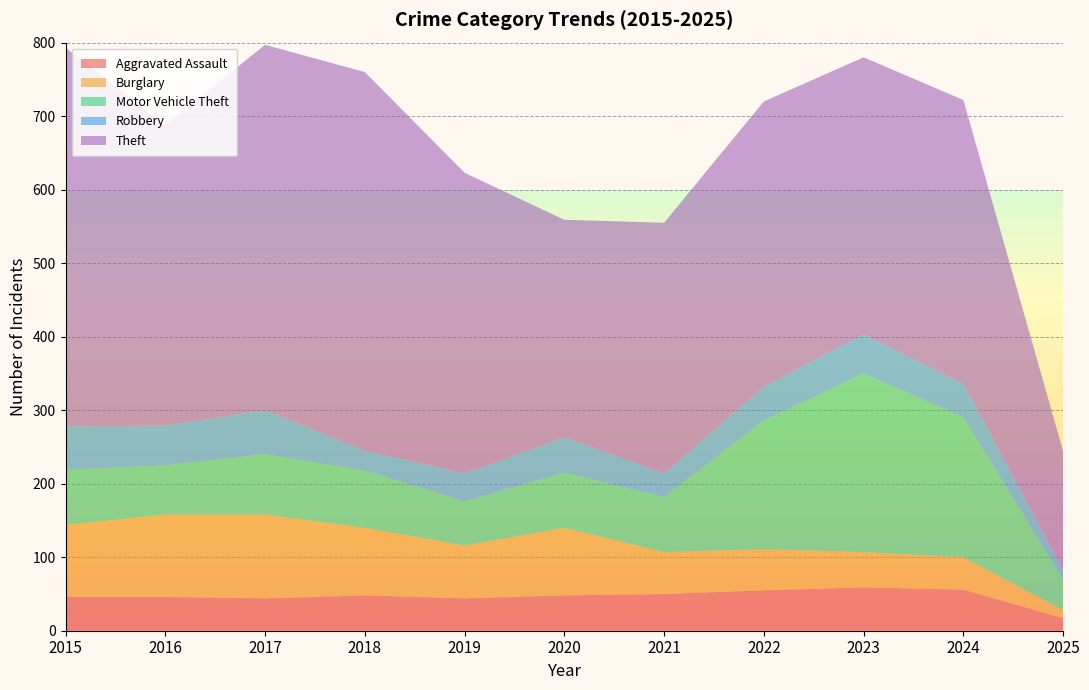

Reading left to right, extract all data points from this chart.

Aggravated Assault: 2015=46	2016=46	2017=44	2018=48	2019=44	2020=48	2021=50	2022=55	2023=59	2024=56	2025=17
Burglary: 2015=98	2016=112	2017=114	2018=92	2019=72	2020=92	2021=57	2022=56	2023=48	2024=44	2025=11
Motor Vehicle Theft: 2015=75	2016=67	2017=82	2018=78	2019=60	2020=75	2021=75	2022=175	2023=243	2024=190	2025=42
Robbery: 2015=59	2016=54	2017=60	2018=27	2019=38	2020=48	2021=32	2022=46	2023=53	2024=46	2025=13
Theft: 2015=515	2016=409	2017=497	2018=515	2019=409	2020=296	2021=341	2022=388	2023=377	2024=386	2025=161